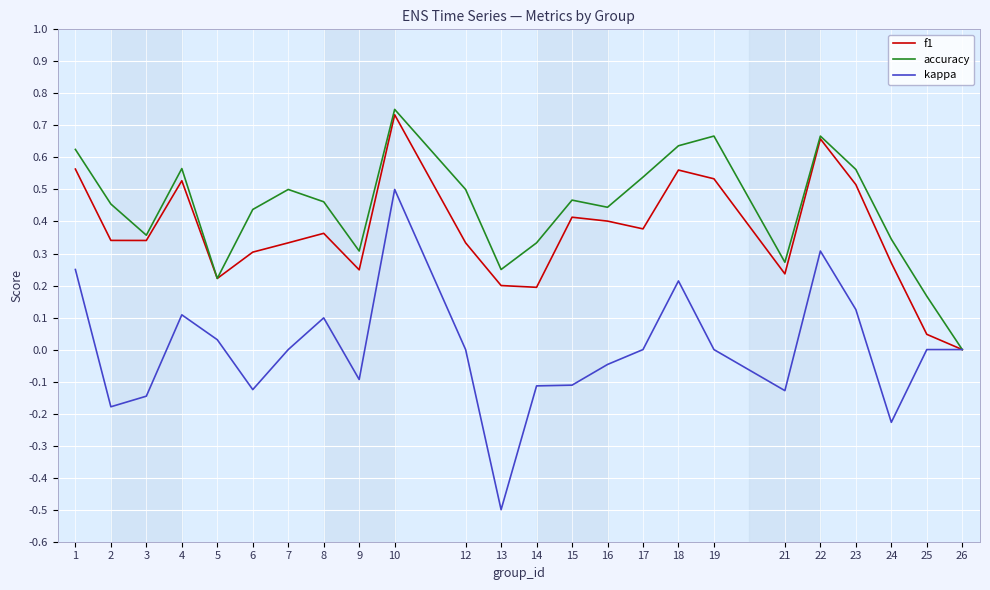

Rank the series by their average value, from lowest to highest.

kappa, f1, accuracy